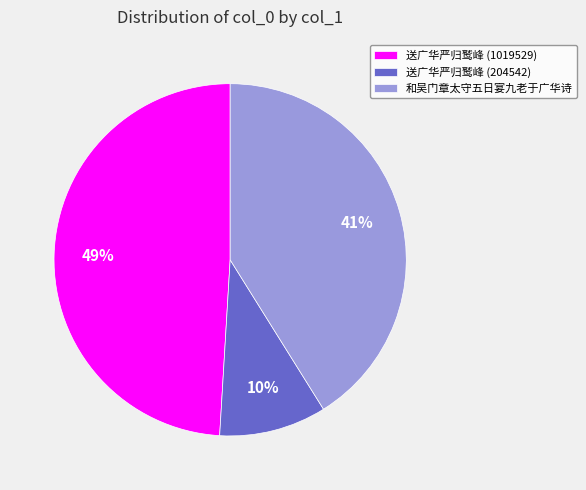

Is there a majority slice in this chart?

No